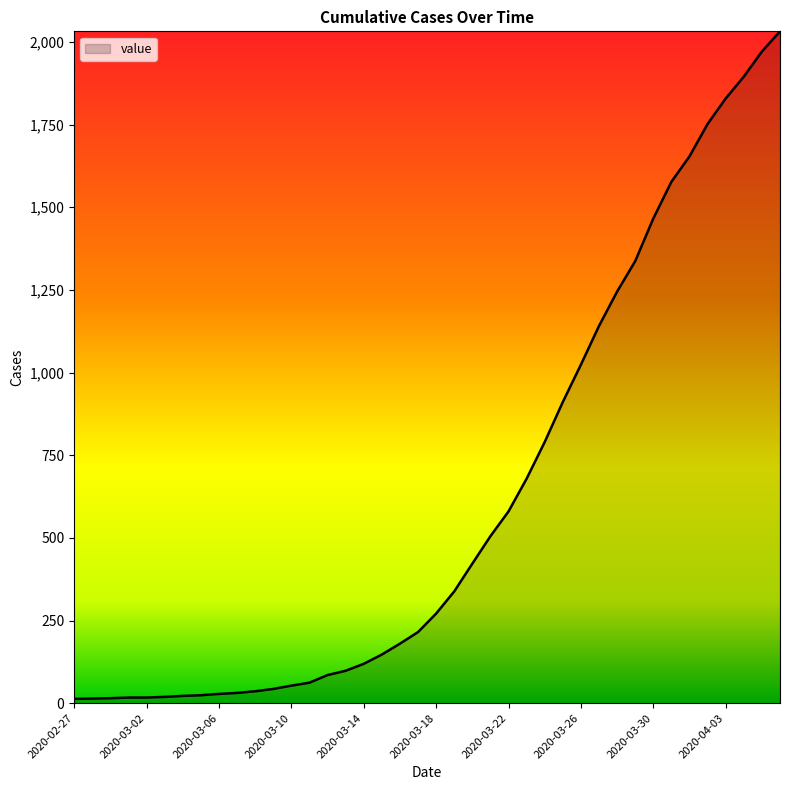

What is the maximum value shown in the chart?

2032